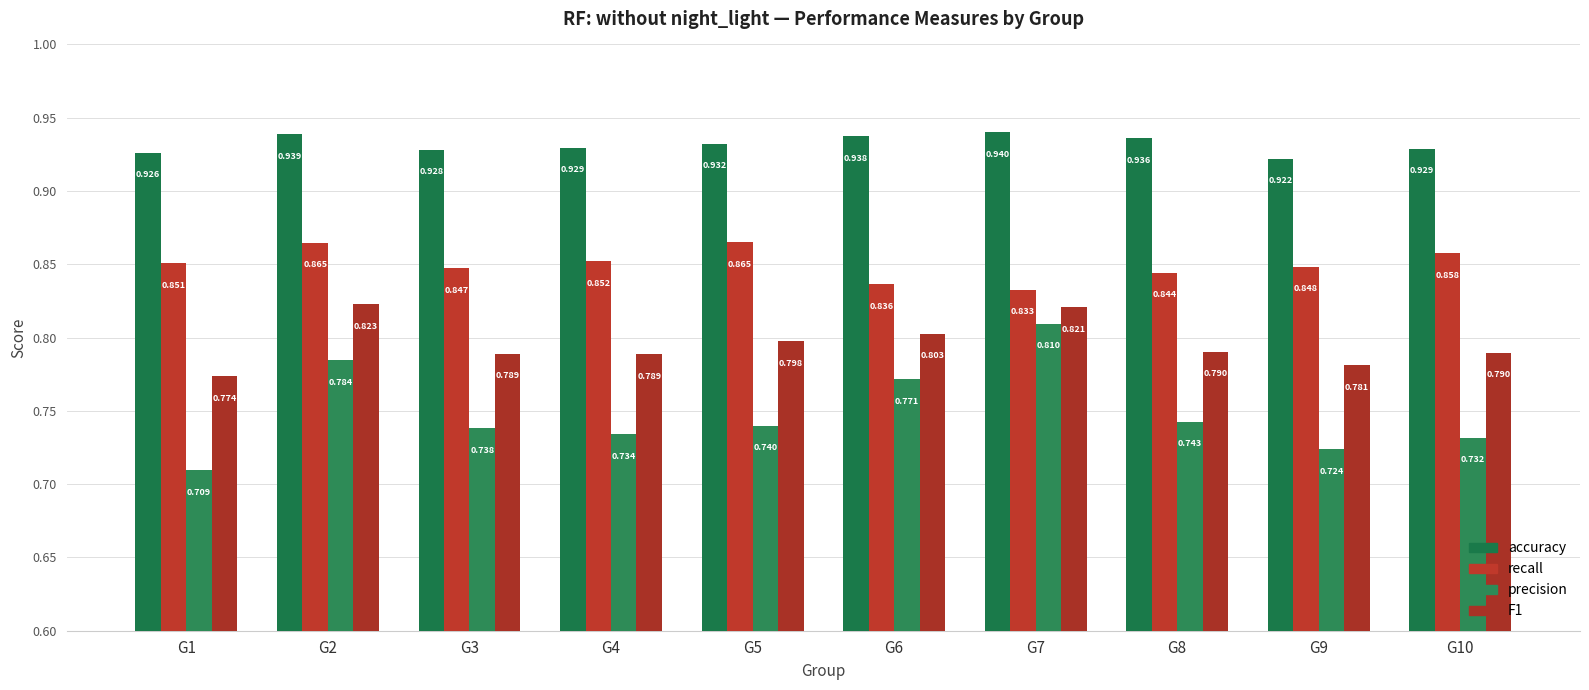

Which has a higher value, G2 or G8?

G2